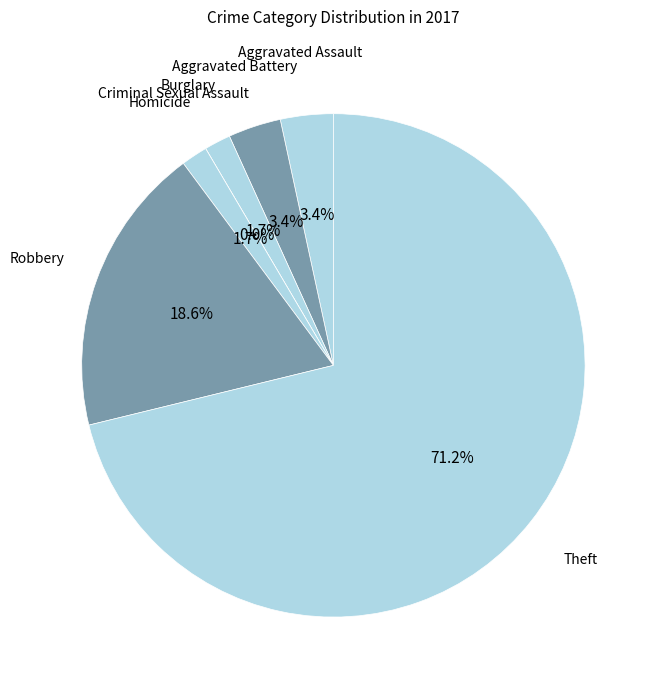

What is the largest slice in the pie chart?

Theft